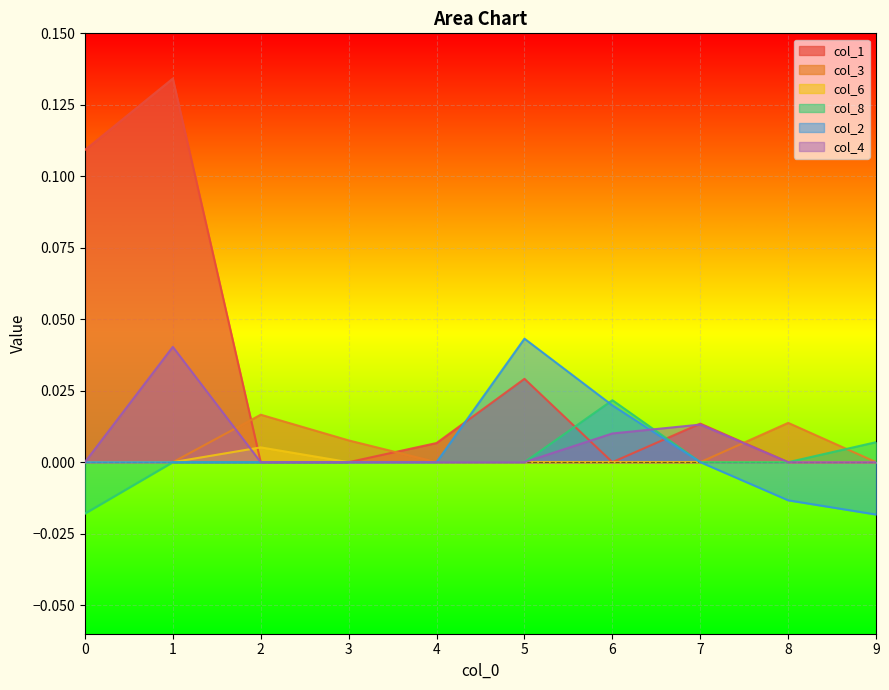

What is the difference between the highest and lowest values at 0?

0.1